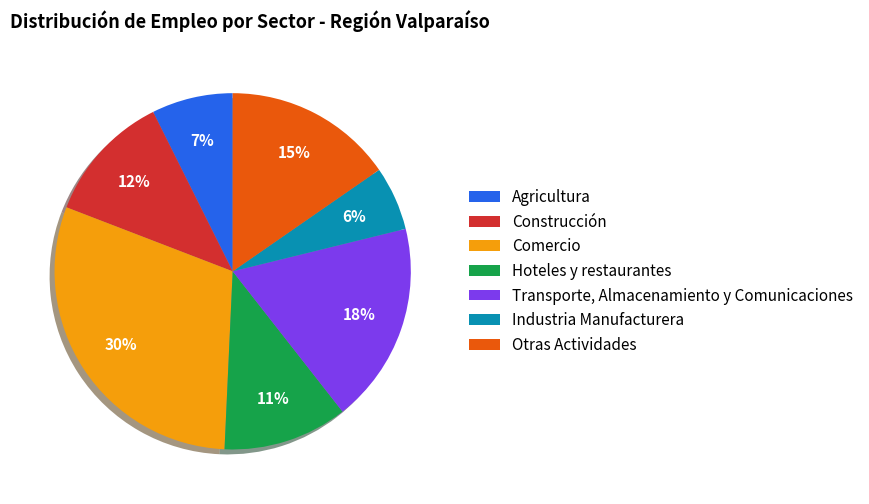

What percentage is the Agricultura slice, to the nearest percent?

7%